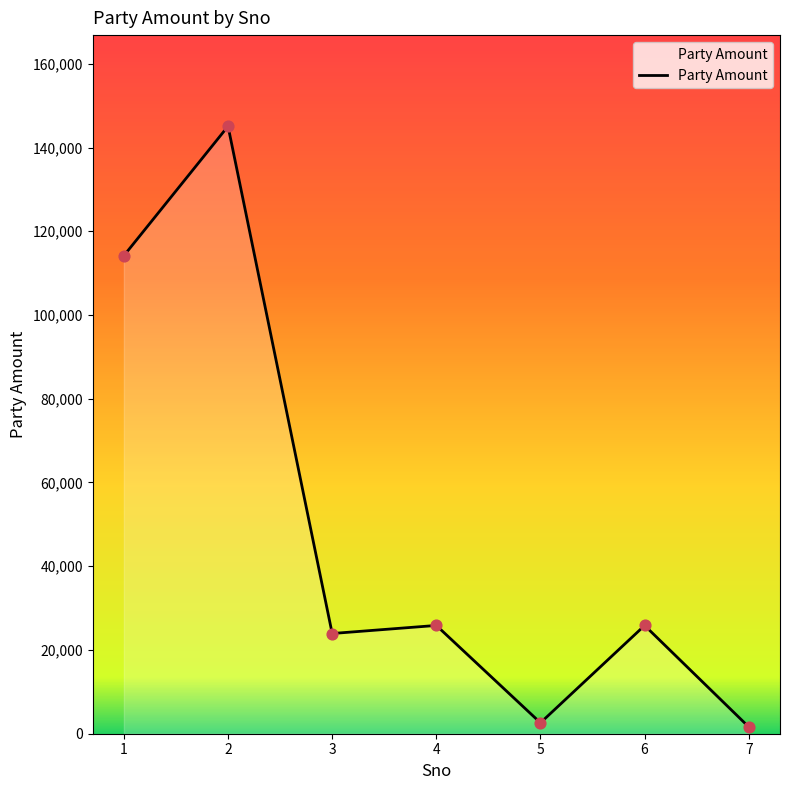

What is the ratio of the value at 3 to the value at 7?

14.7